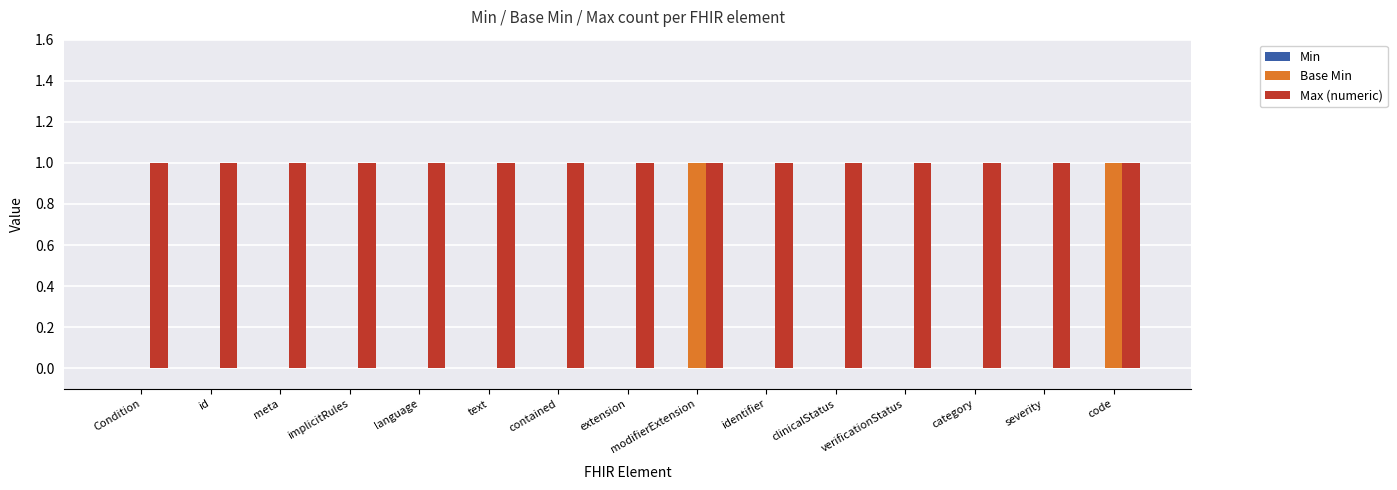

Which series changed the most between category and code?

Base Min